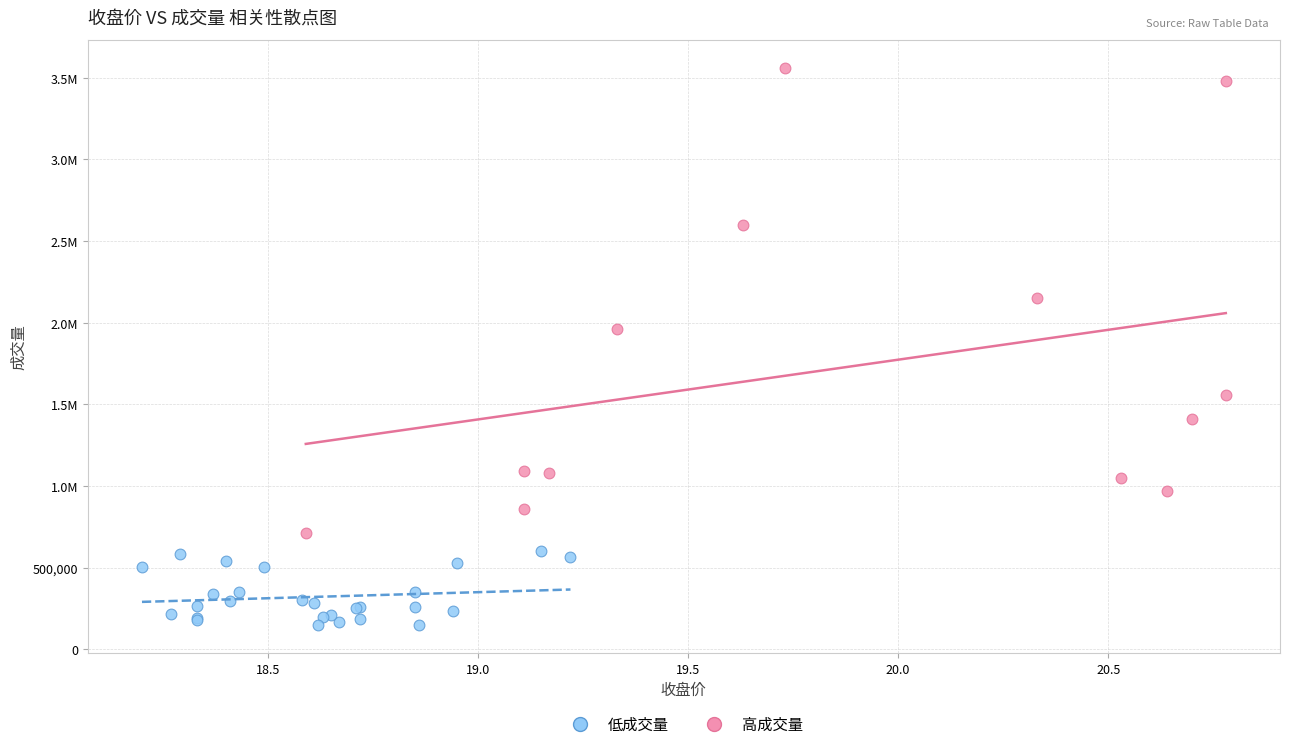

What are all the series names shown in the legend?

低成交量, 高成交量